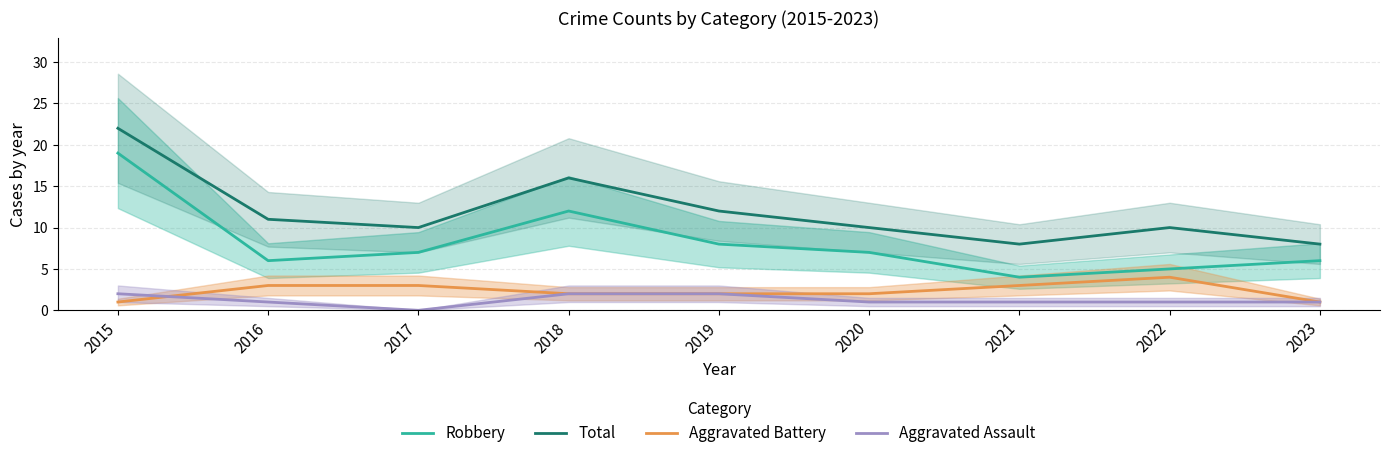

True or false: Aggravated Assault and Robbery cross at least once.

False